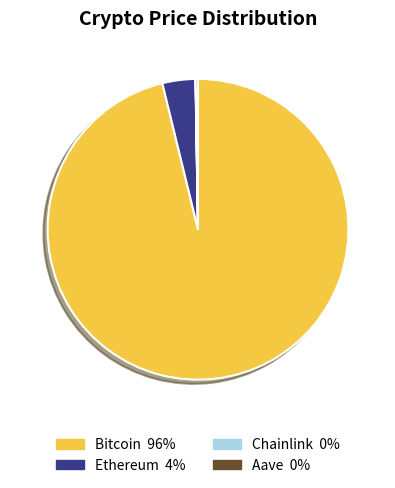

Which slice represents more than half of the pie?

Bitcoin